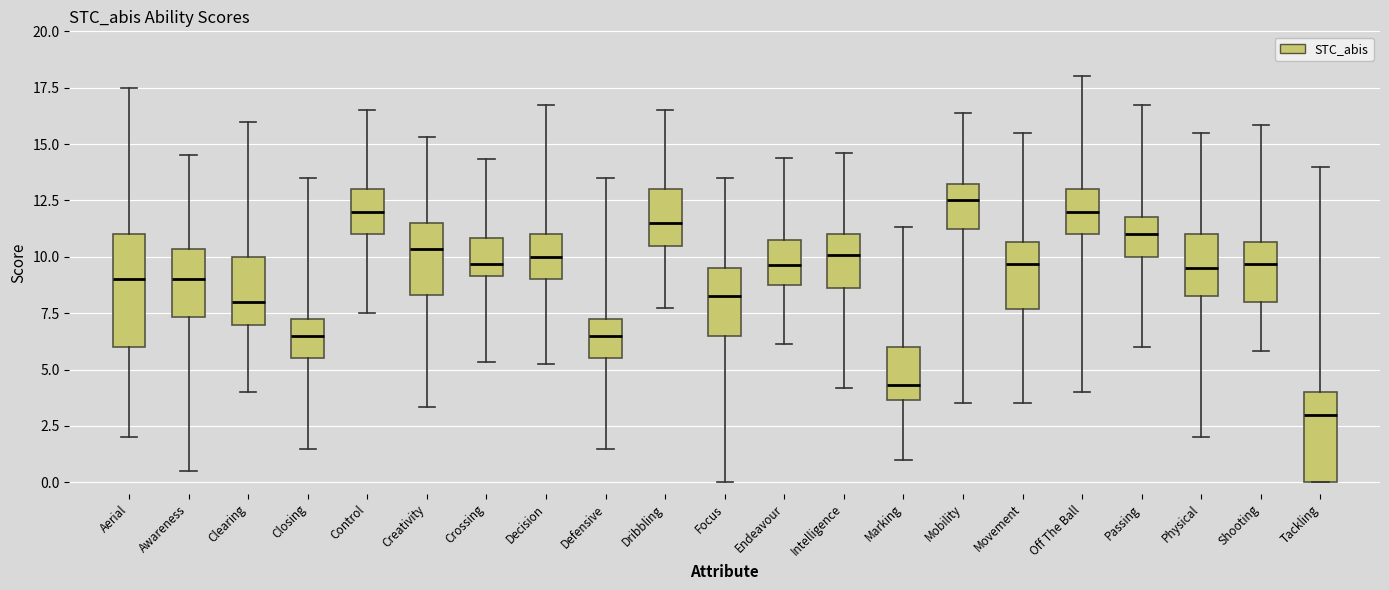

Which box is the tallest, from its lower edge to its upper edge?

Aerial